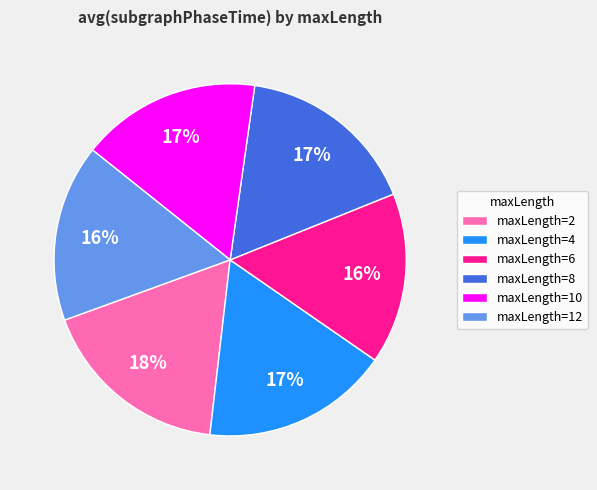

Combined, do maxLength=2 and maxLength=8 account for over 50%?

No